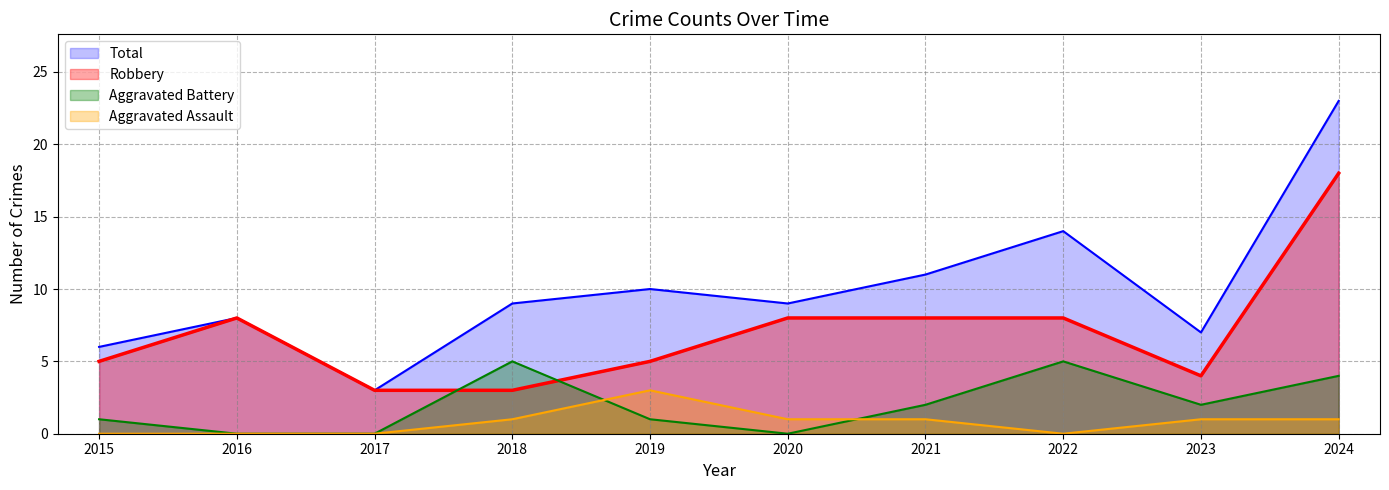

Rank the categories by Aggravated Battery value from highest to lowest.

2018, 2022, 2024, 2021, 2023, 2015, 2019, 2016, 2017, 2020